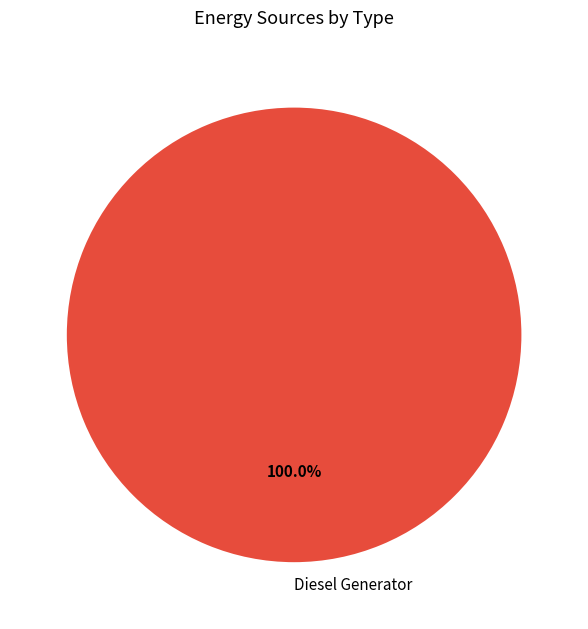

Is Diesel Generator the majority of the pie?

Yes